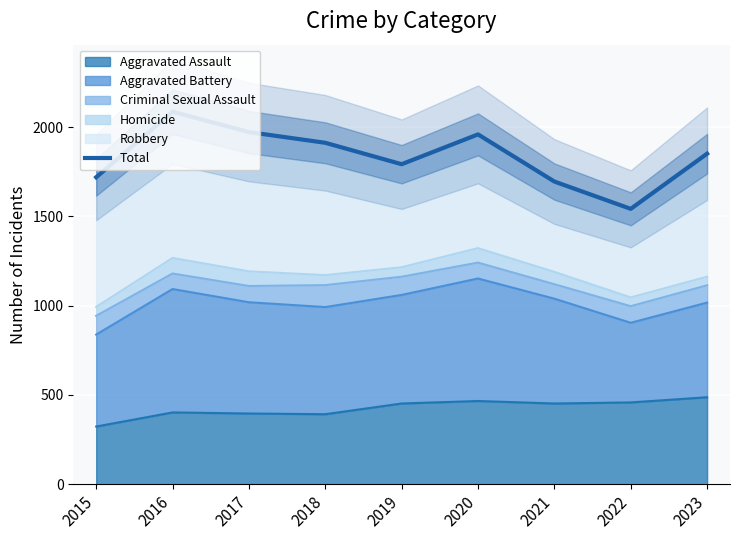

The chart shows a value of 742 at 2022. True or false?

False